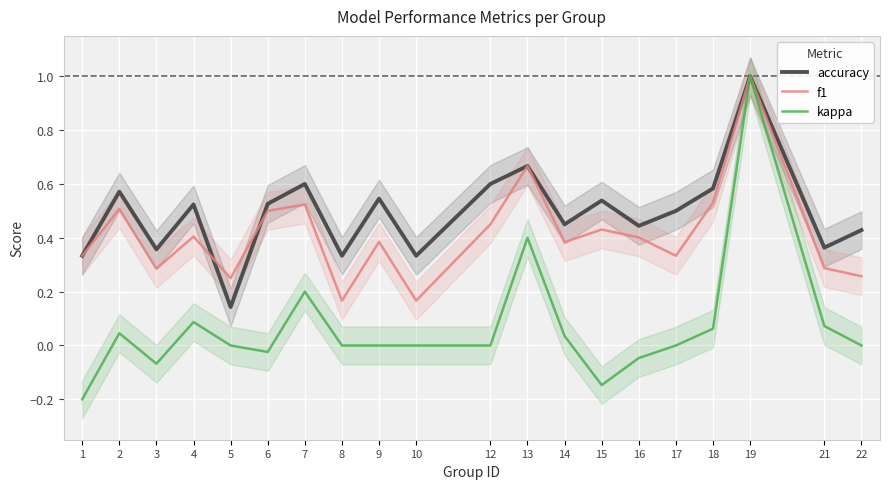

The kappa series shows 0.0 at 17. True or false?

True